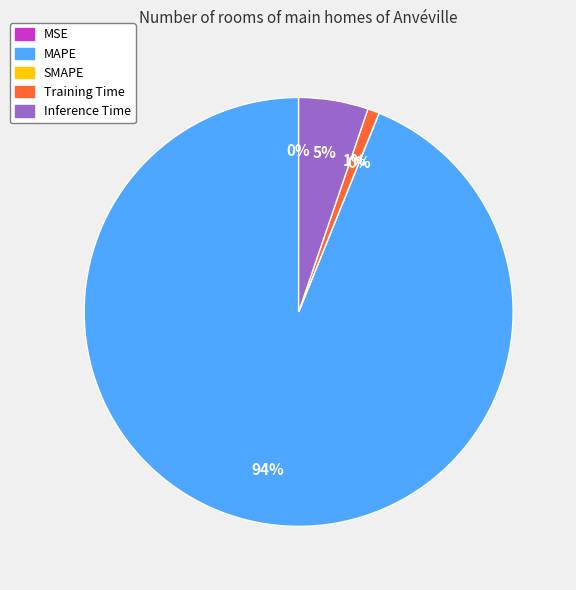

How much of the chart is everything except MAPE?

6.1%